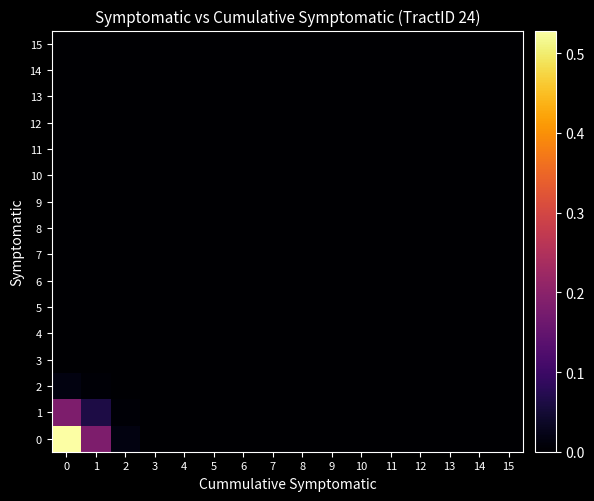

Between 4 and 9, which is larger?

4